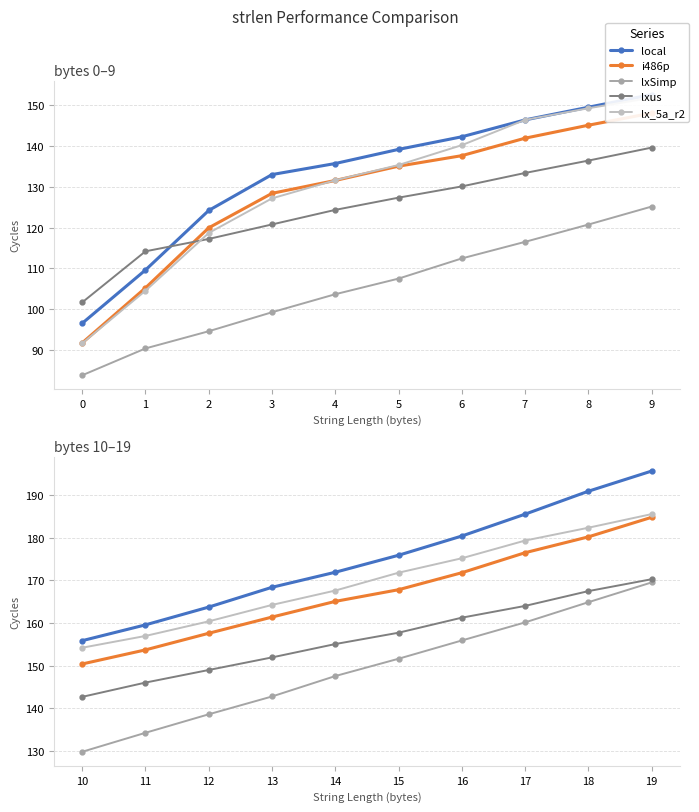

What is the maximum value shown in the chart?

195.6